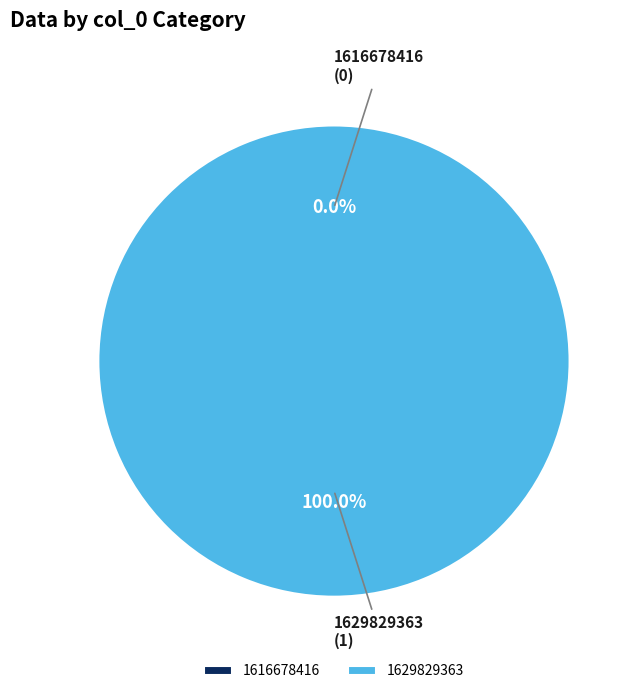

Which slice is the smallest?

1616678416